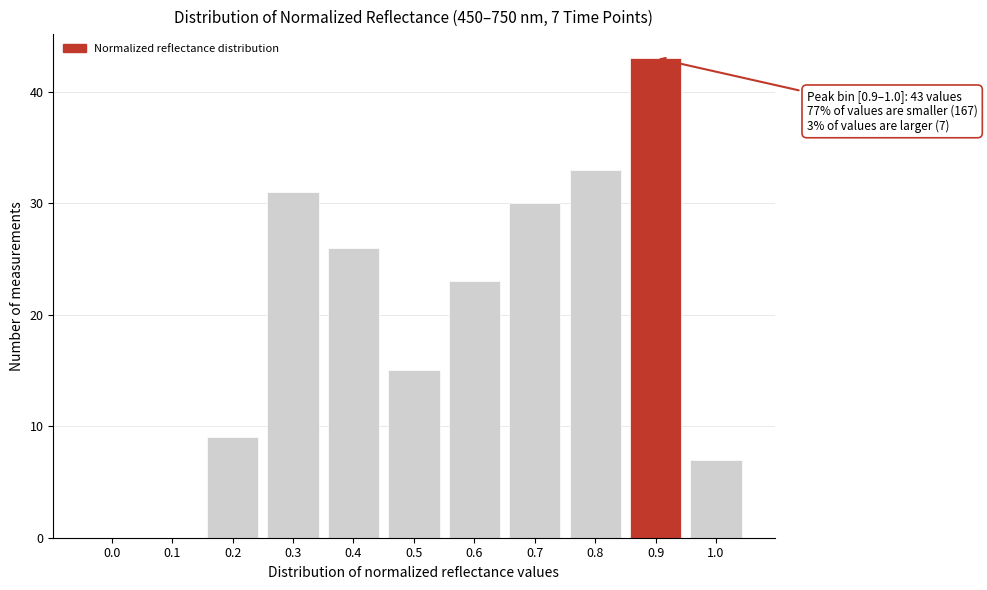

Reading left to right, list all the values displayed in this chart.

0.0=0	0.1=0	0.2=9	0.3=31	0.4=26	0.5=15	0.6=23	0.7=30	0.8=33	0.9=43	1.0=7